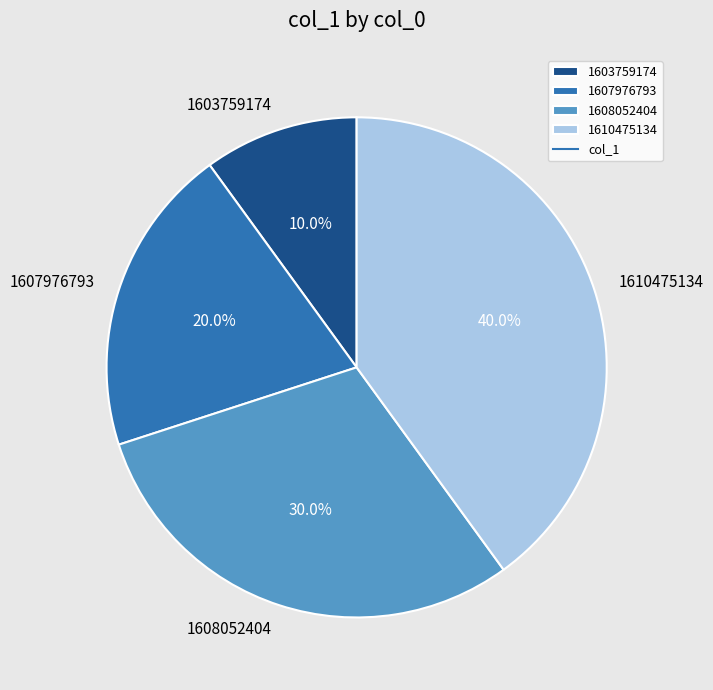

Is the sum of 1603759174 and 1607976793 greater than half?

No